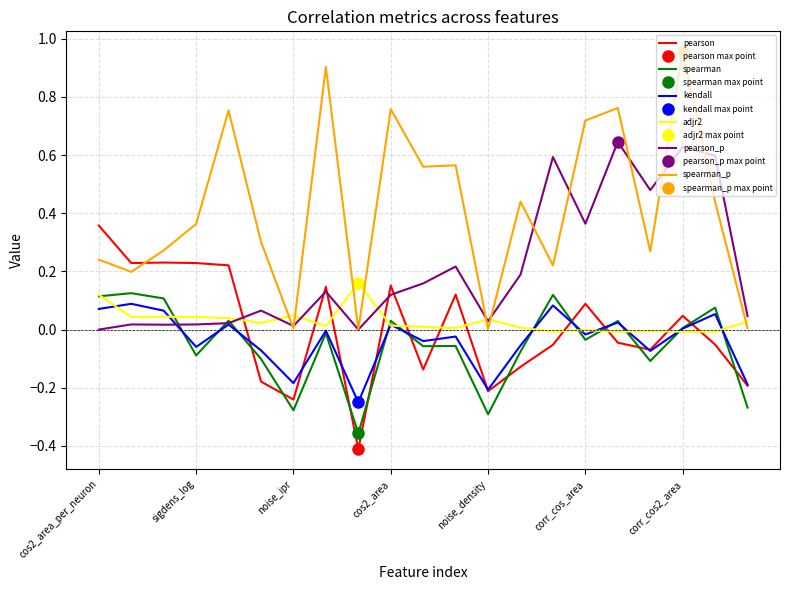

True or false: pearson and adjr2 cross at least once.

True